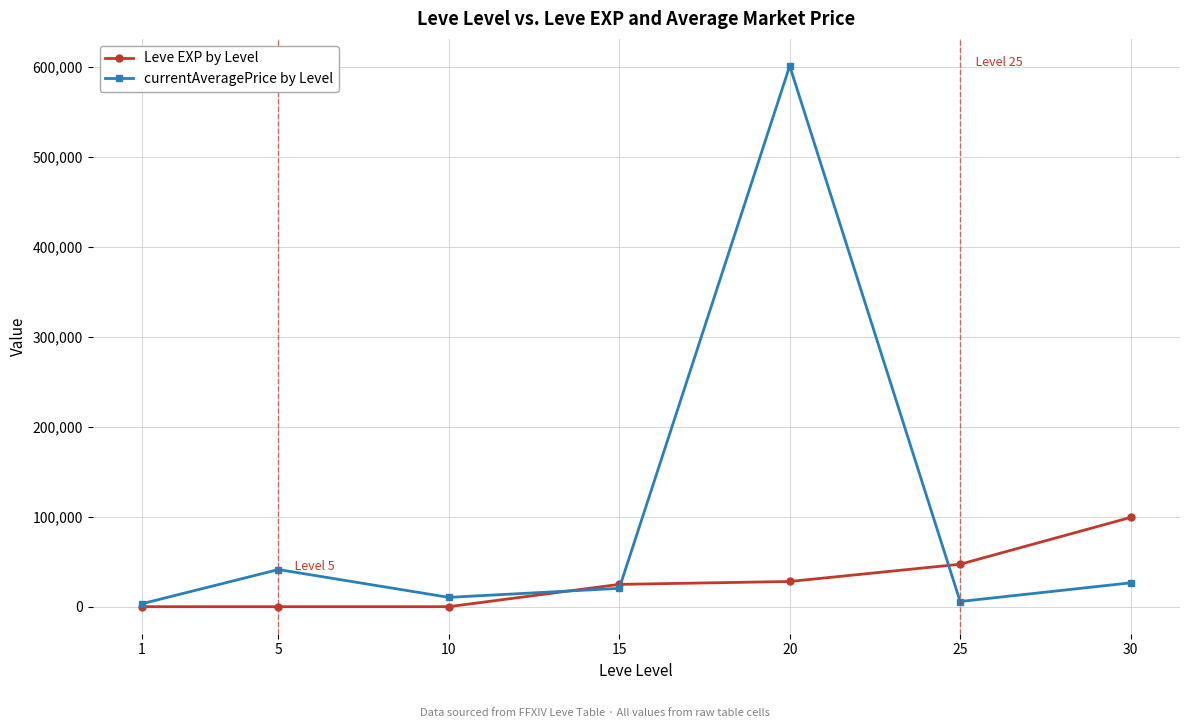

What is the value of the Leve EXP by Level point at the 1st from the left?

1.0